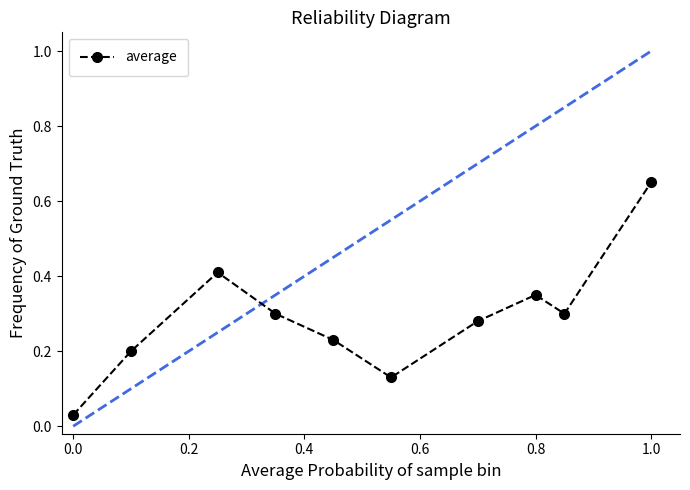

How many points are lower than both their immediate neighbors (excluding endpoints)?

2